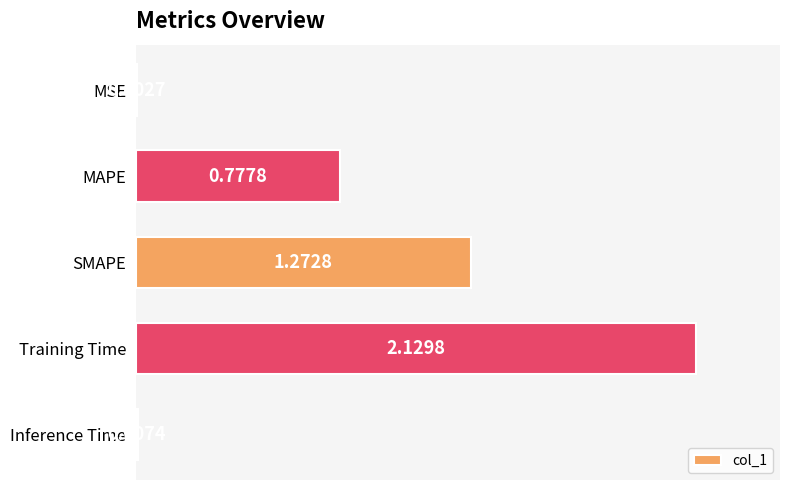

What is the change in value from Training Time to Inference Time?

-2.1